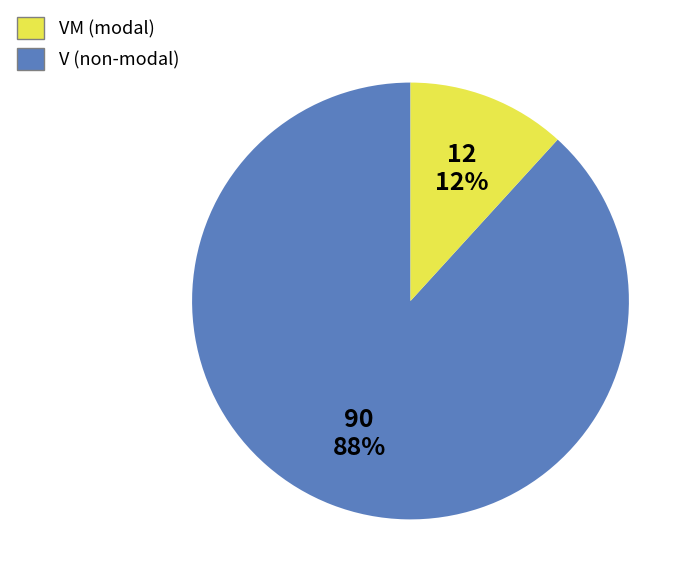

To the nearest percent, what is the difference between the largest and smallest slice percentages?

76%